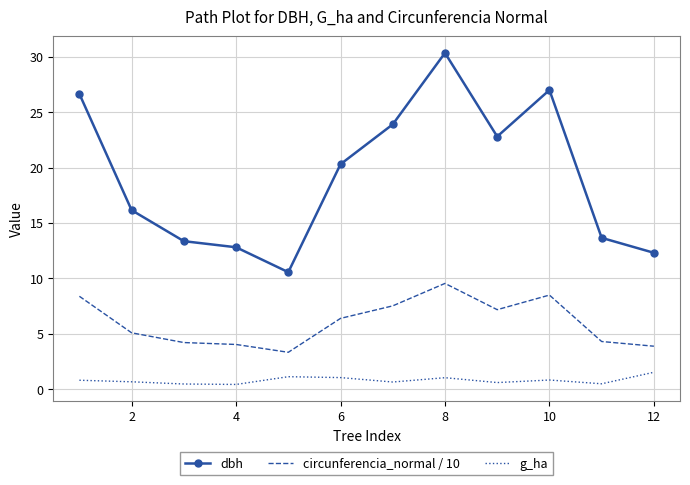

True or false: circunferencia_normal / 10 and dbh intersect in this chart.

False